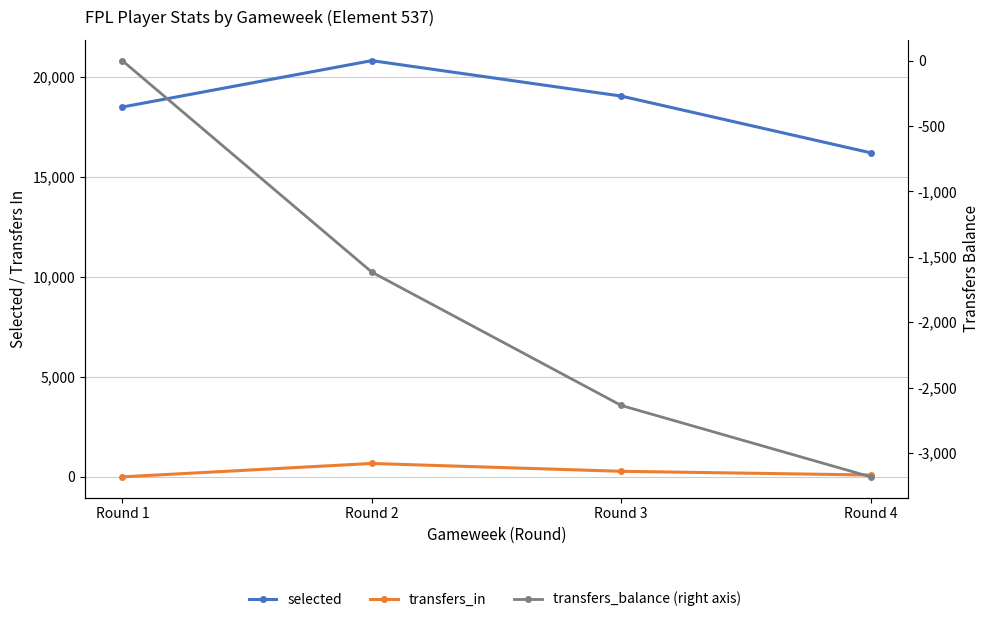

Reading left to right, list all the values displayed in this chart.

selected: Round 1=18481	Round 2=20799	Round 3=19028	Round 4=16194
transfers_in: Round 1=0	Round 2=669	Round 3=278	Round 4=91
transfers_balance (right axis): Round 1=0	Round 2=-1617	Round 3=-2637	Round 4=-3183